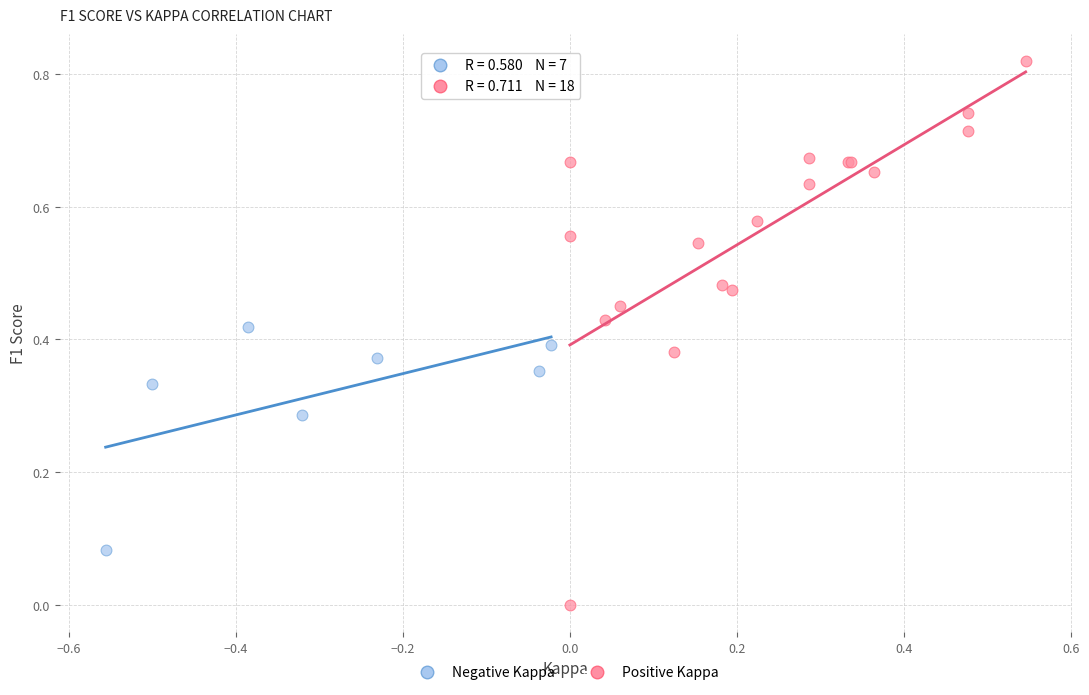

Which series has the largest Y range (max minus min)?

Positive Kappa